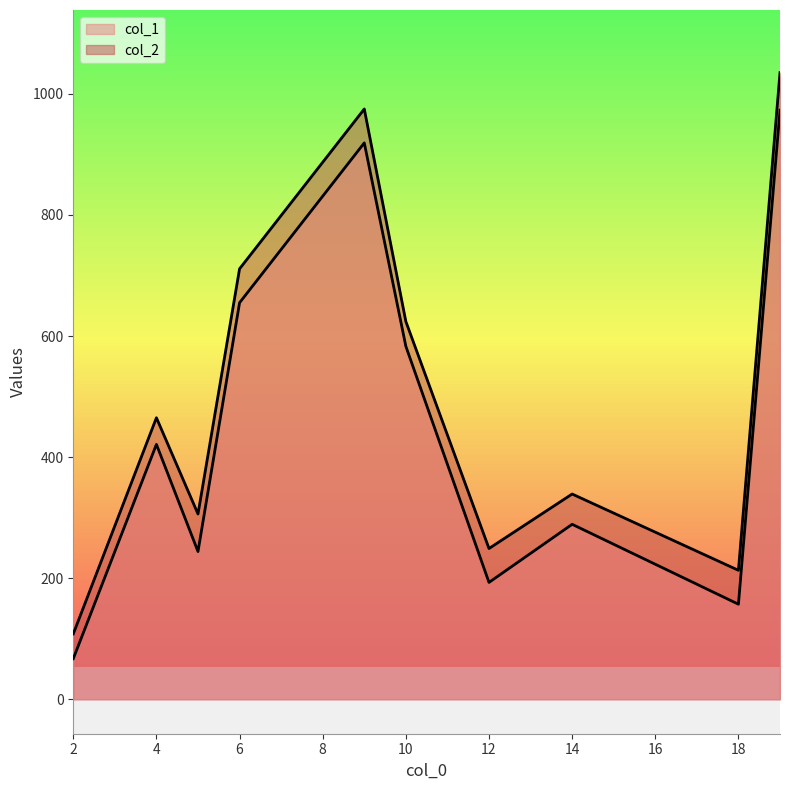

True or false: col_1 and col_2 intersect in this chart.

False